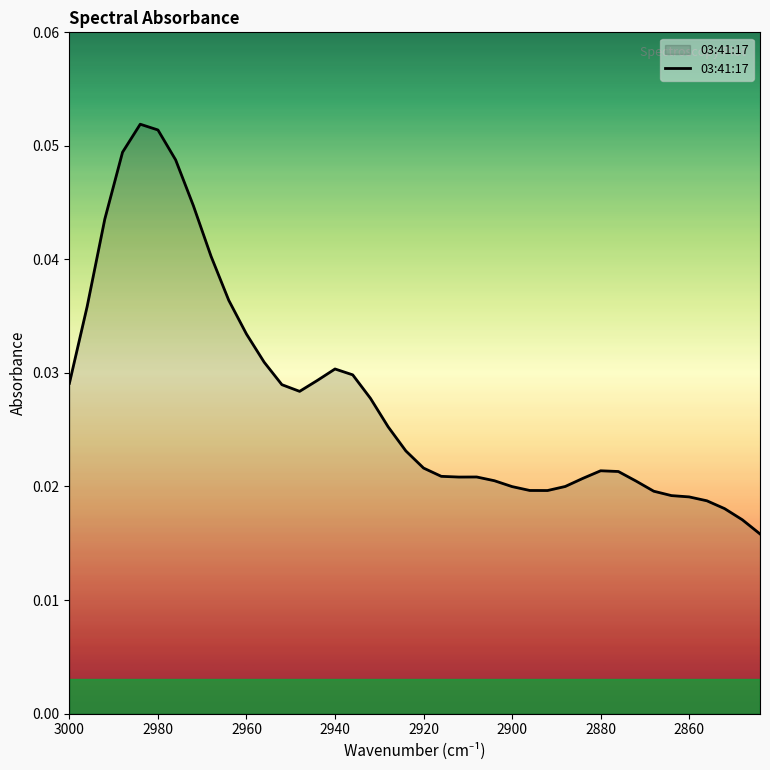

Between 2840 and 2900, which is larger?

2900